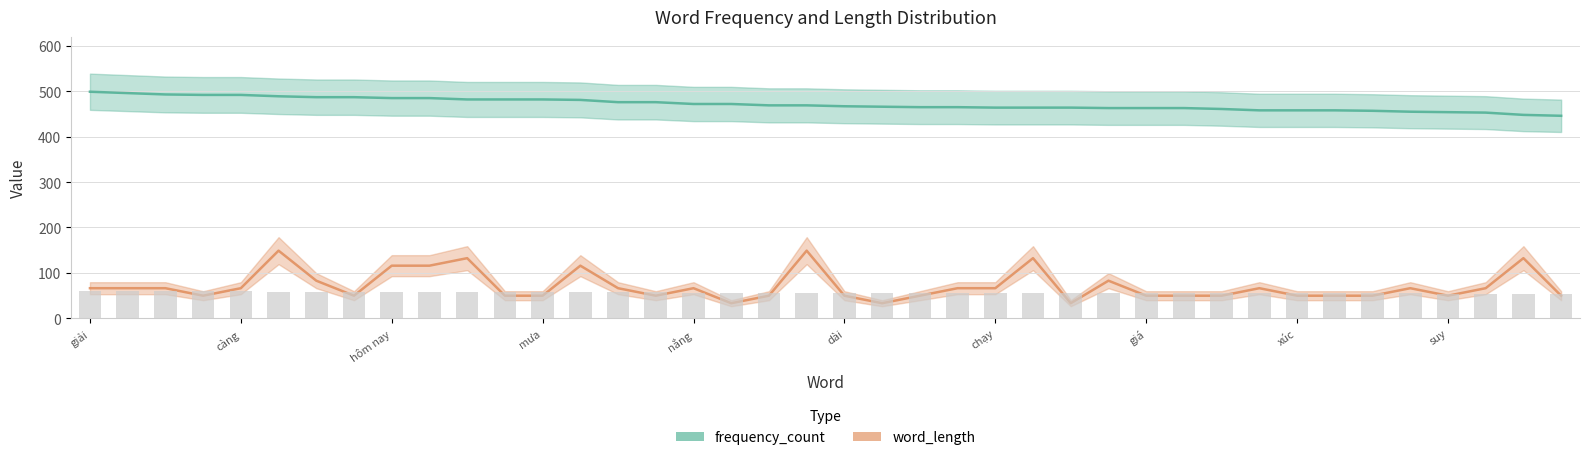

What is the spread (max minus min) of values at càng?

425.8